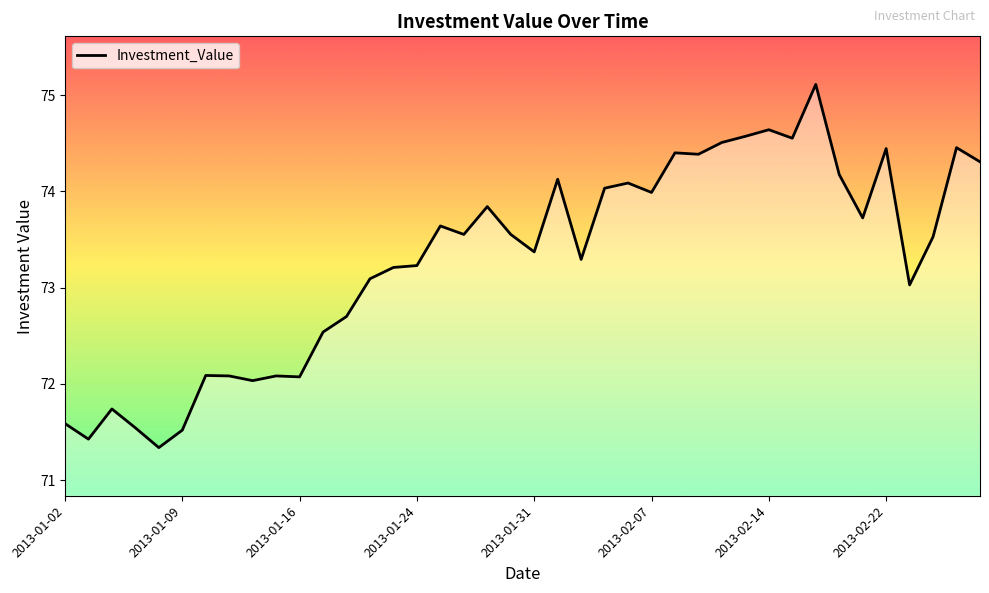

What is the difference between the maximum and minimum values?

3.8